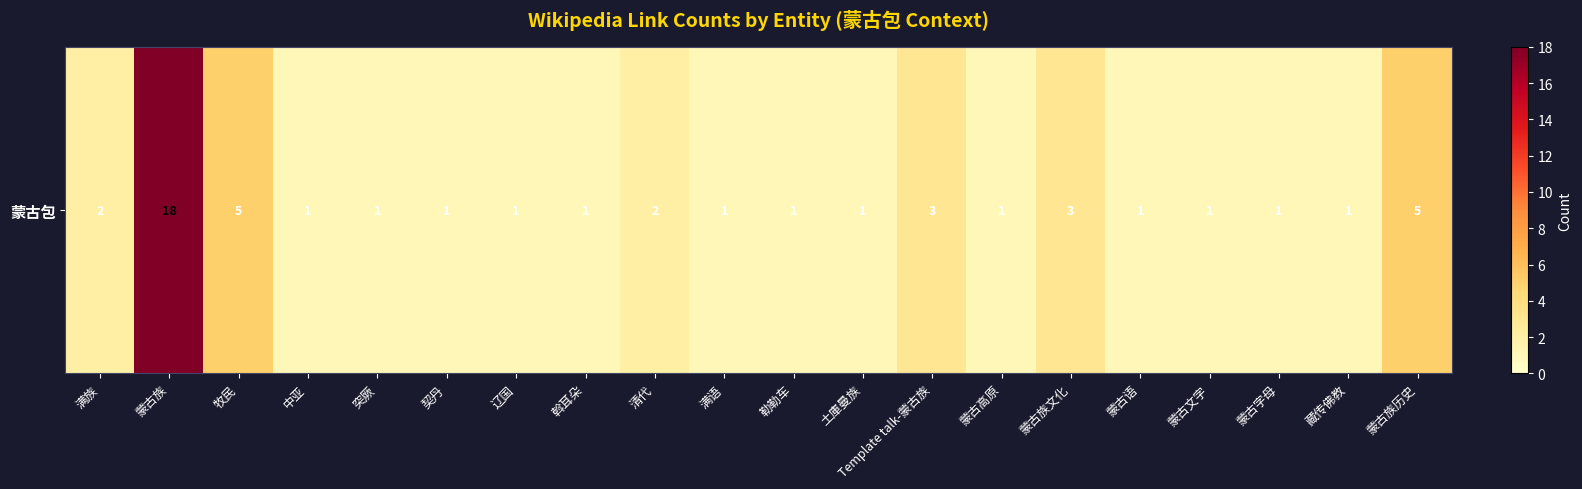

Is it true that the value at 蒙古族 is 11?

False